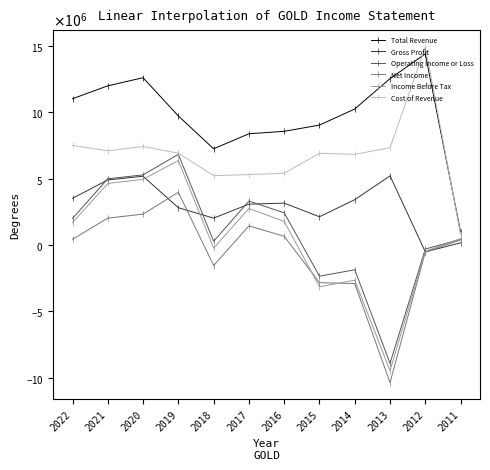

Rank the series at 2011 from highest to lowest value.

Total Revenue, Cost of Revenue, Income Before Tax, Operating Income or Loss, Net Income, Gross Profit